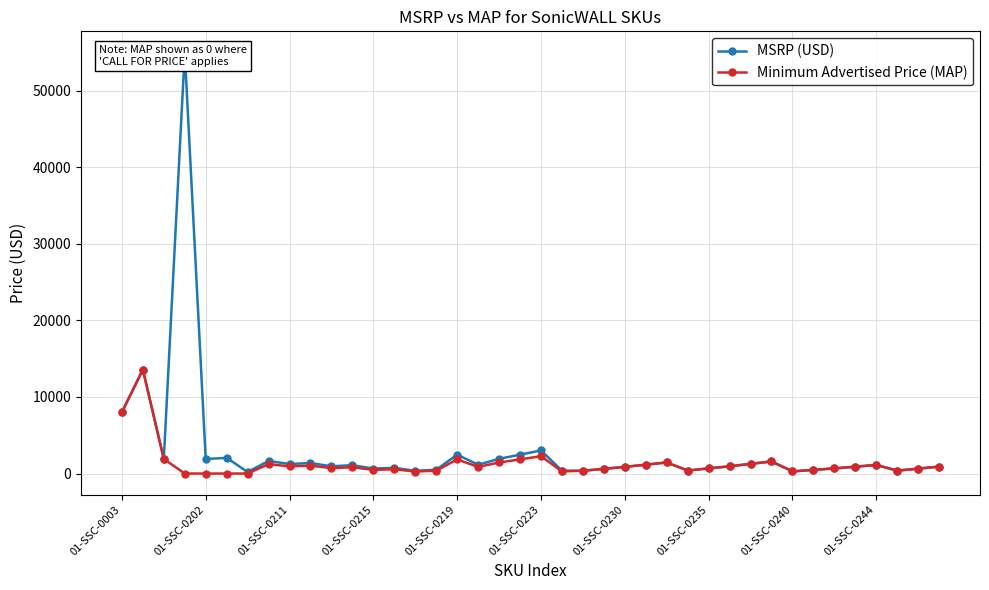

Does the chart have visible grid lines?

Yes